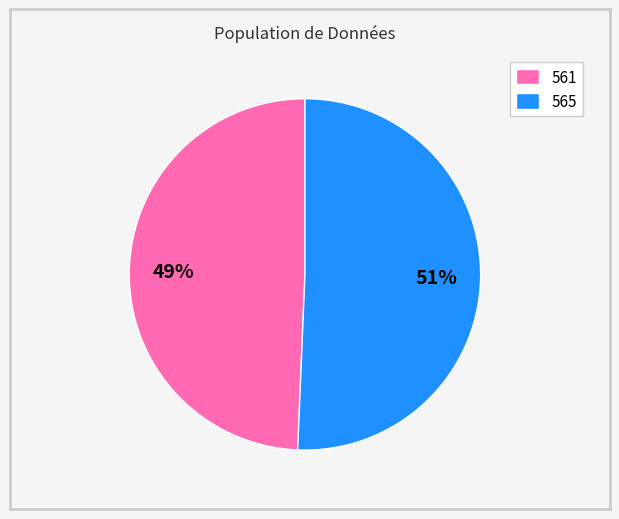

Which slice is the largest?

565